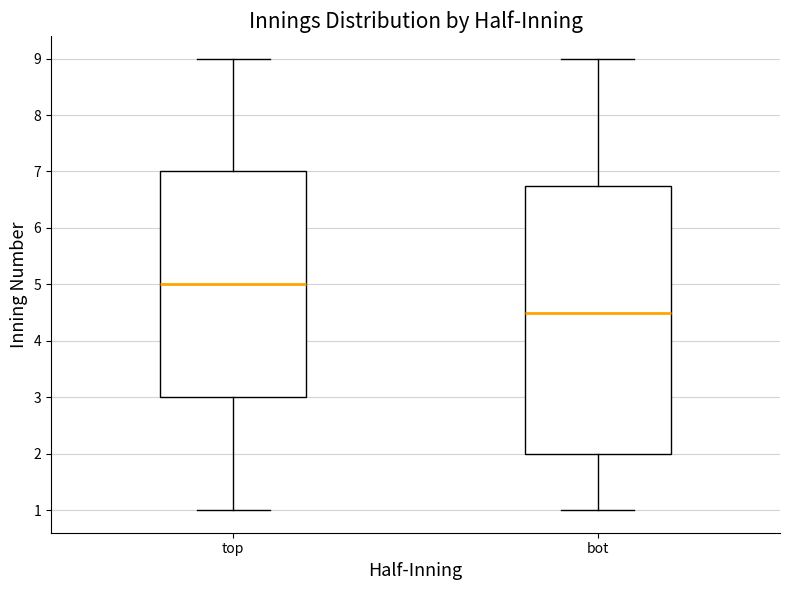

Reading left to right, read every box against the y-axis: the position of its median line, the range the box covers, and the ends of its whiskers. The values are not printed on the chart, so give them approximately, as read against the axis.

top: median 5.0, box 3.0 to 7.0, whiskers 1.0 to 9.0
bot: median 4.5, box 2.0 to 6.8, whiskers 1.0 to 9.0